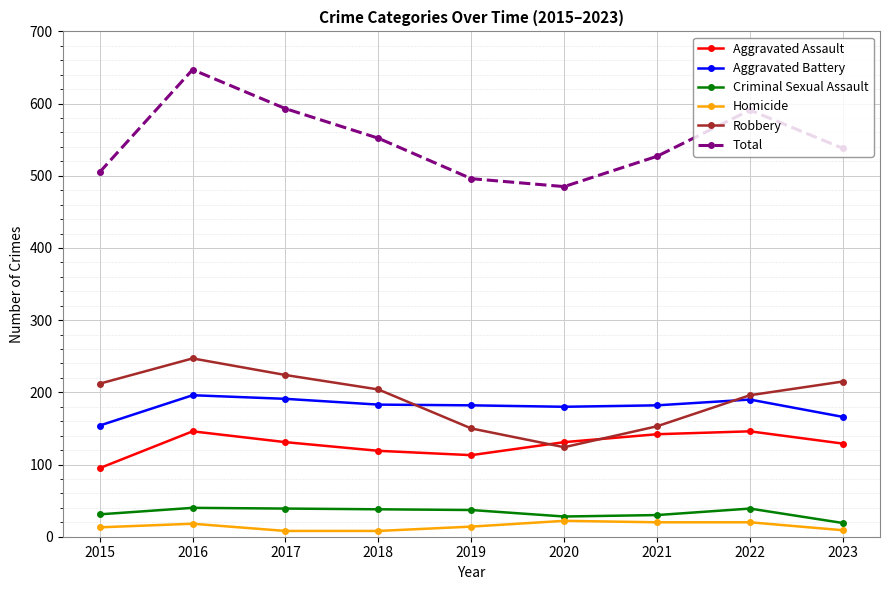

What is the total value across all series at 2018?

1104